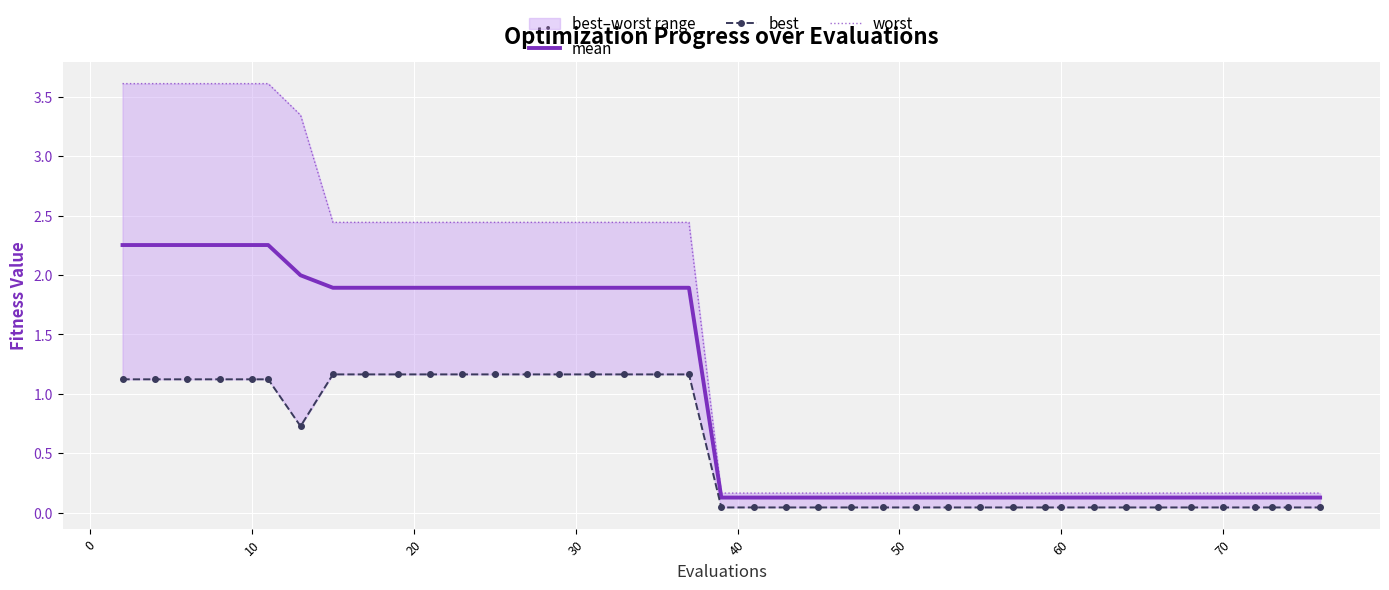

What is the difference between the maximum and minimum values in the mean series?

2.1